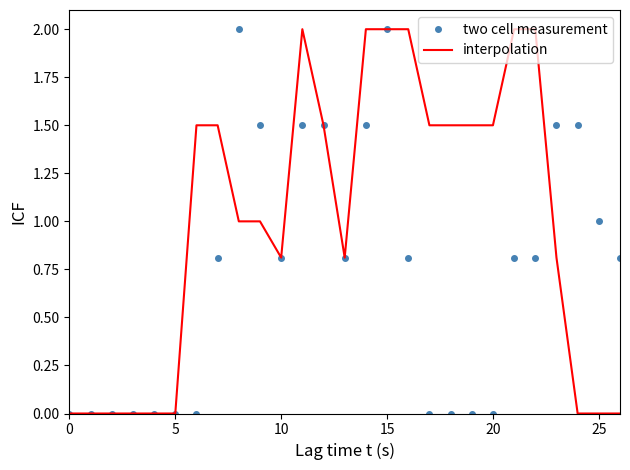

List the series in order of their overall mean, lowest first.

two cell measurement, interpolation